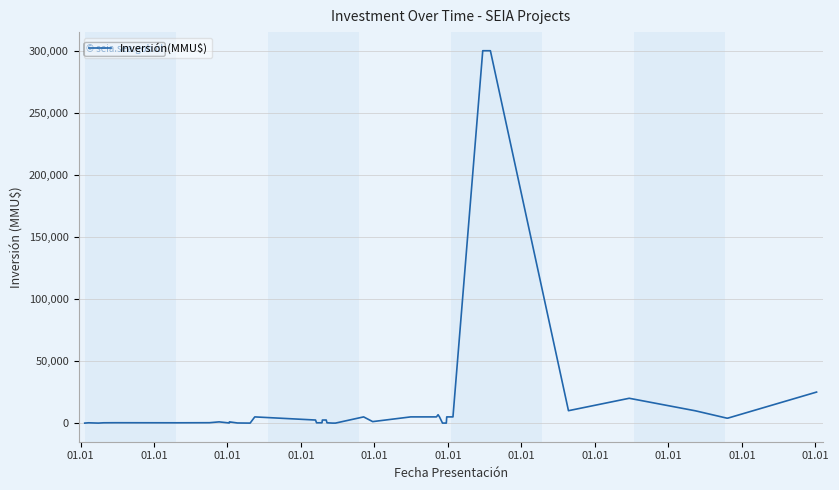

What is the maximum value shown in the chart?

300000